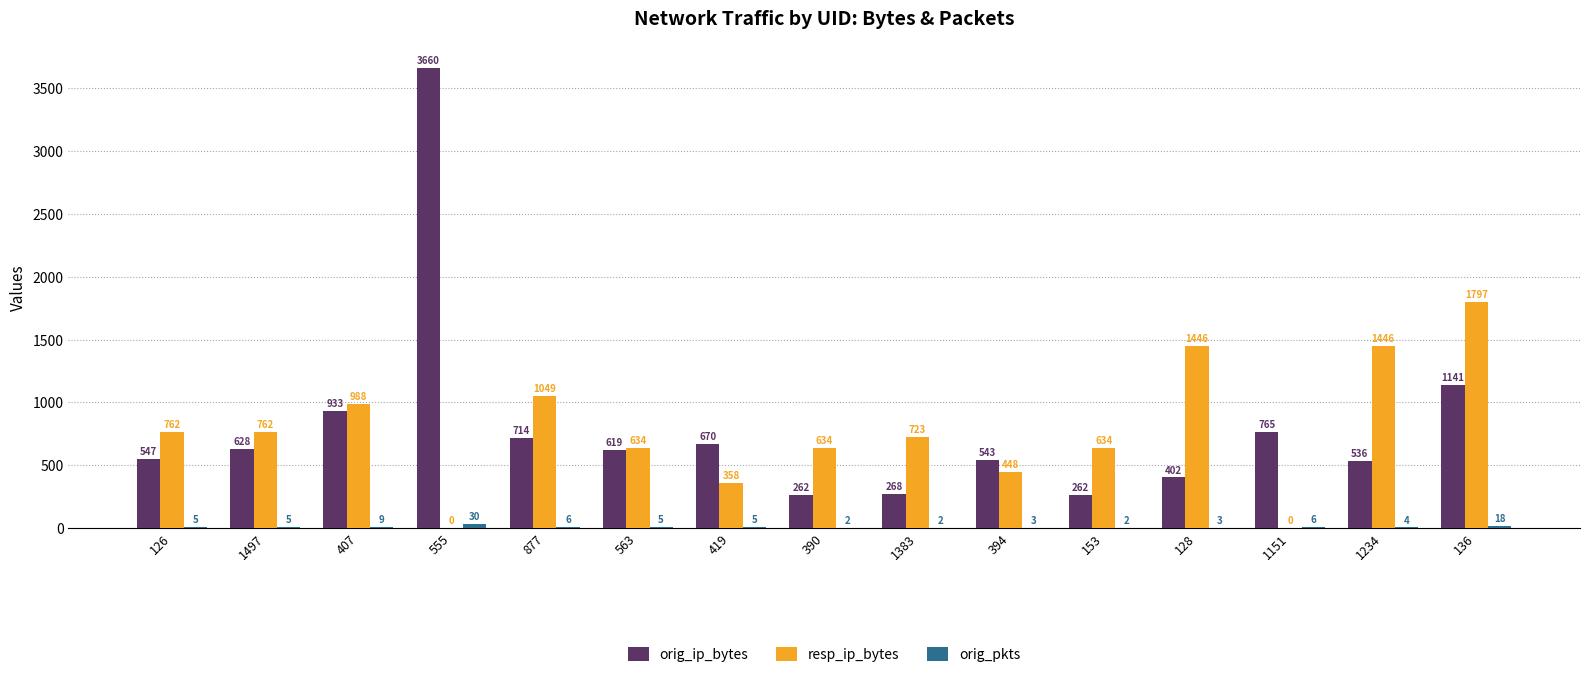

What is the difference between the resp_ip_bytes values at 1497 and 407?

226